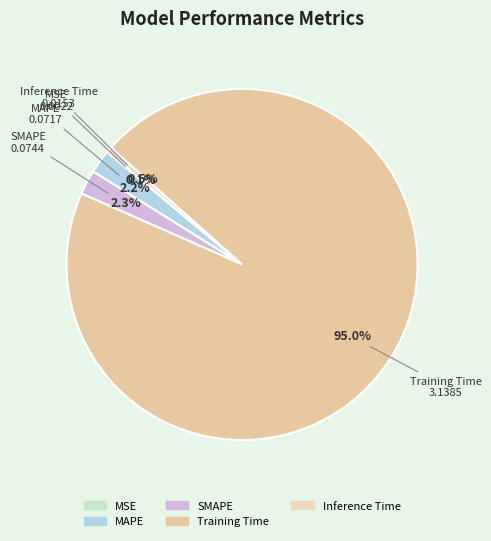

Which category accounts for the majority?

Training Time